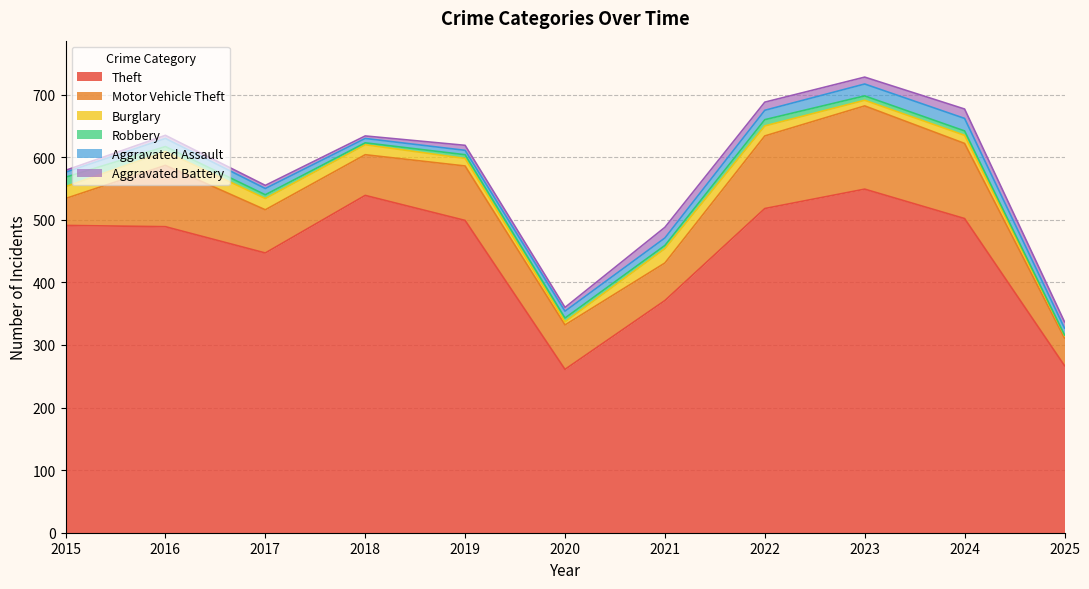

Where does the Motor Vehicle Theft series first go above 71?

2016